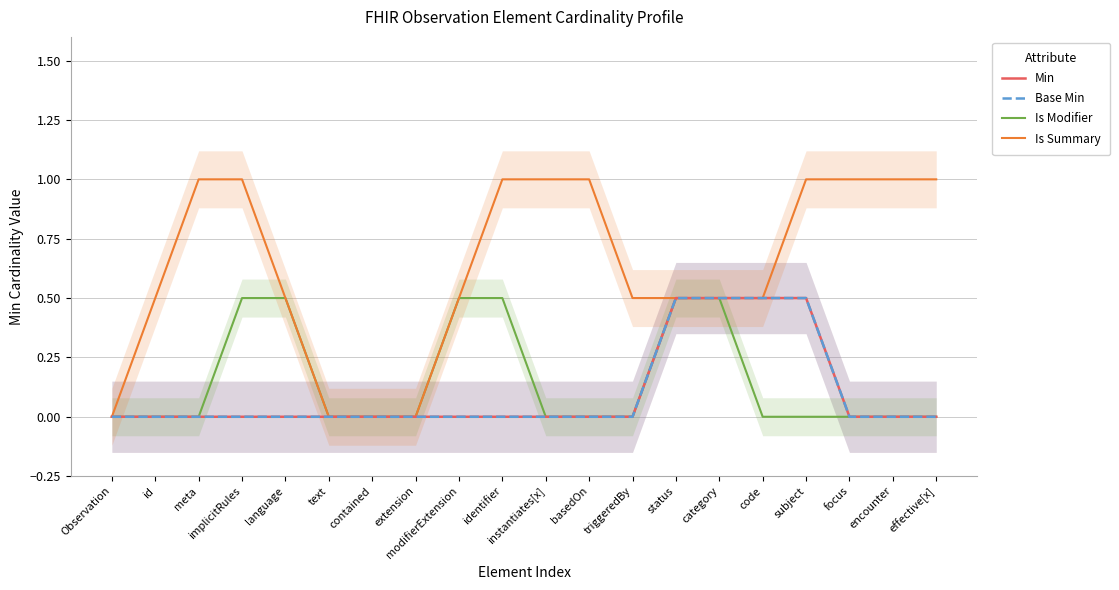

Does the chart have visible grid lines?

Yes